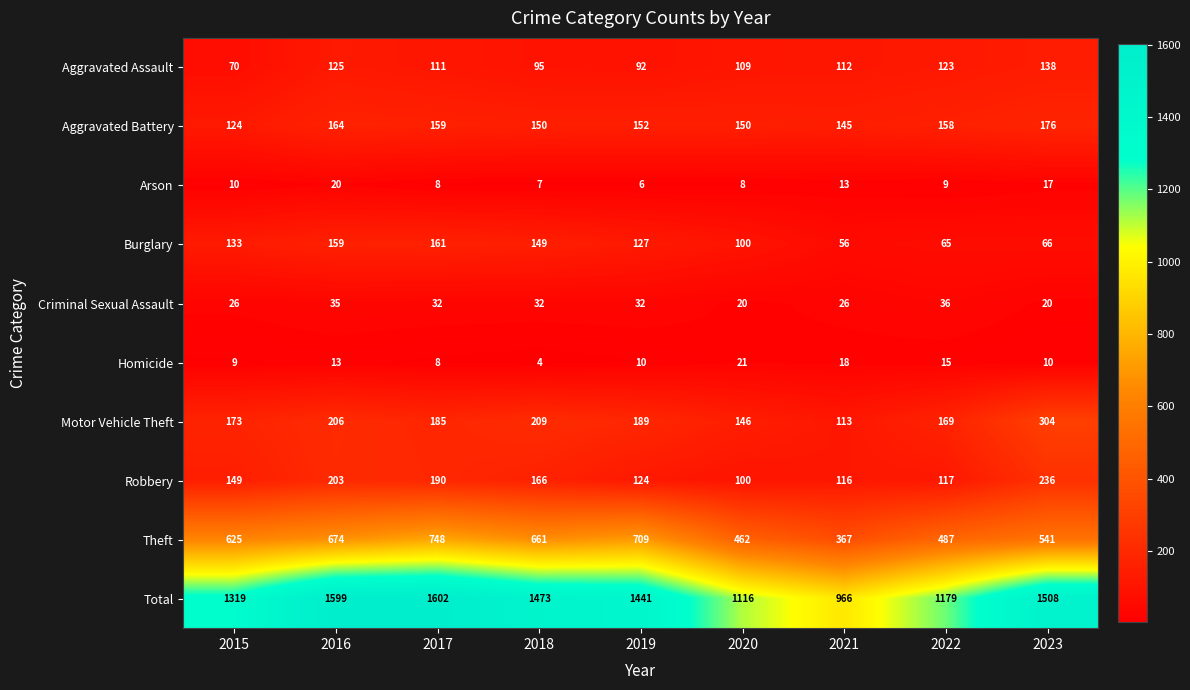

What is the sum of the Aggravated Assault values at 2023 and 2021?

250